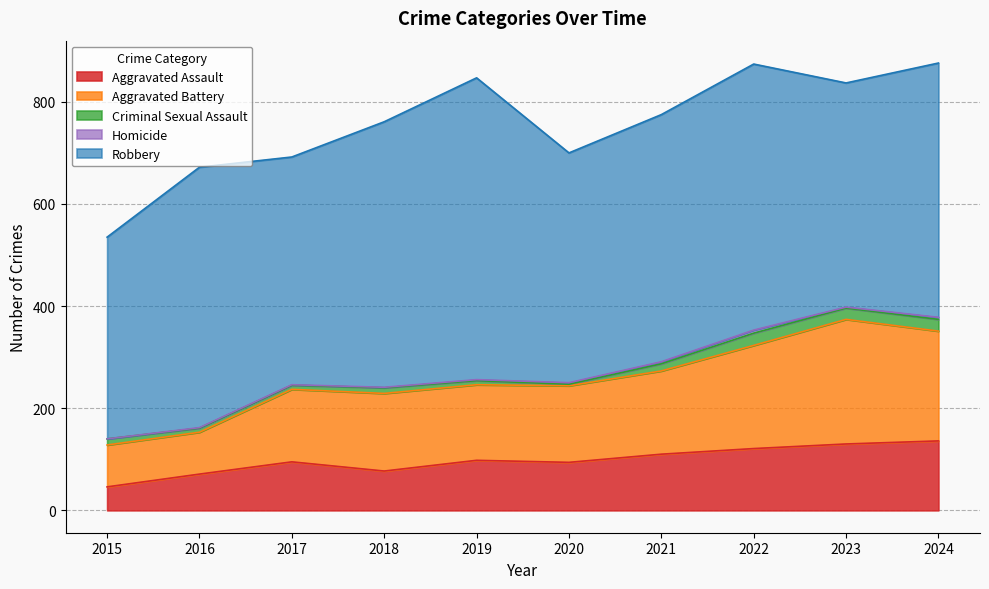

True or false: Criminal Sexual Assault has more than 1 interior local peaks.

True